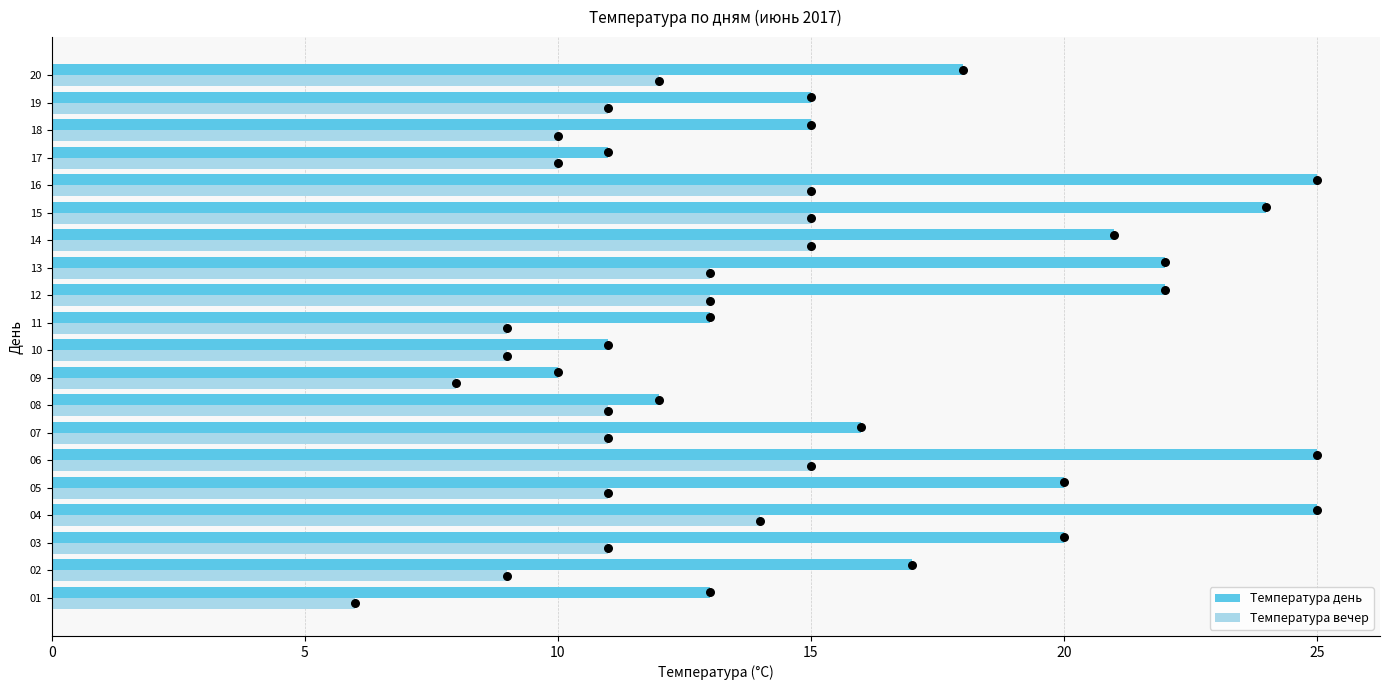

Which series has the largest total across all categories?

Температура день